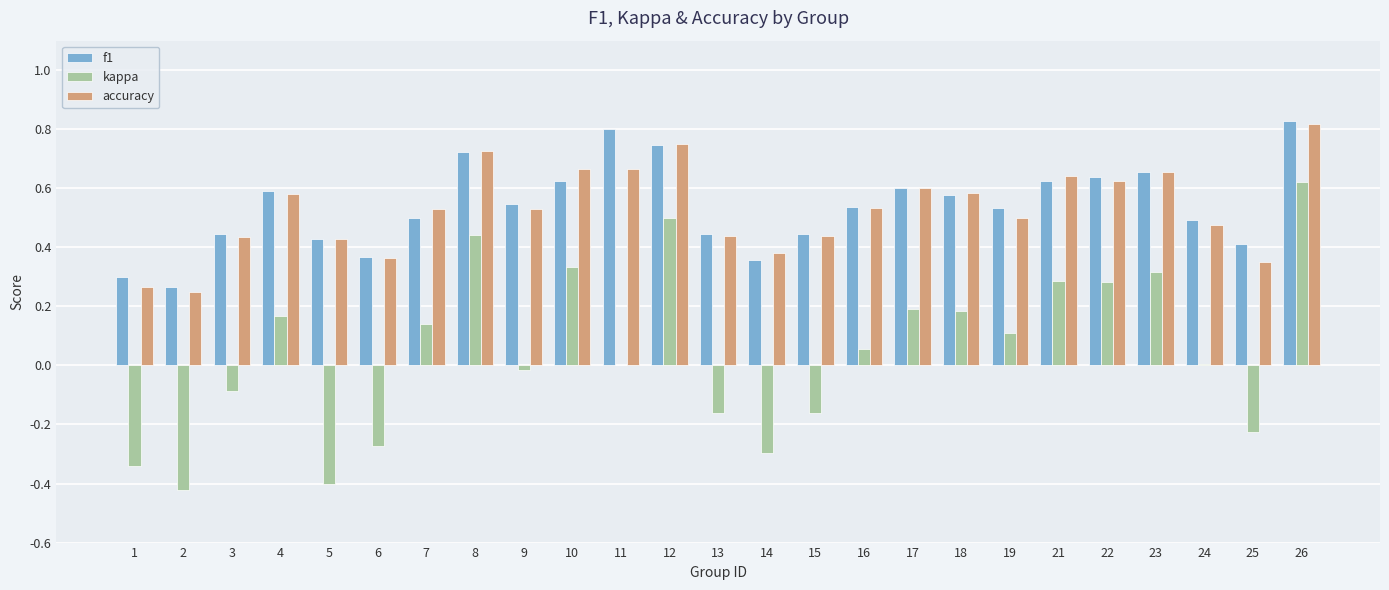

What is the sum of all f1 values?

13.5